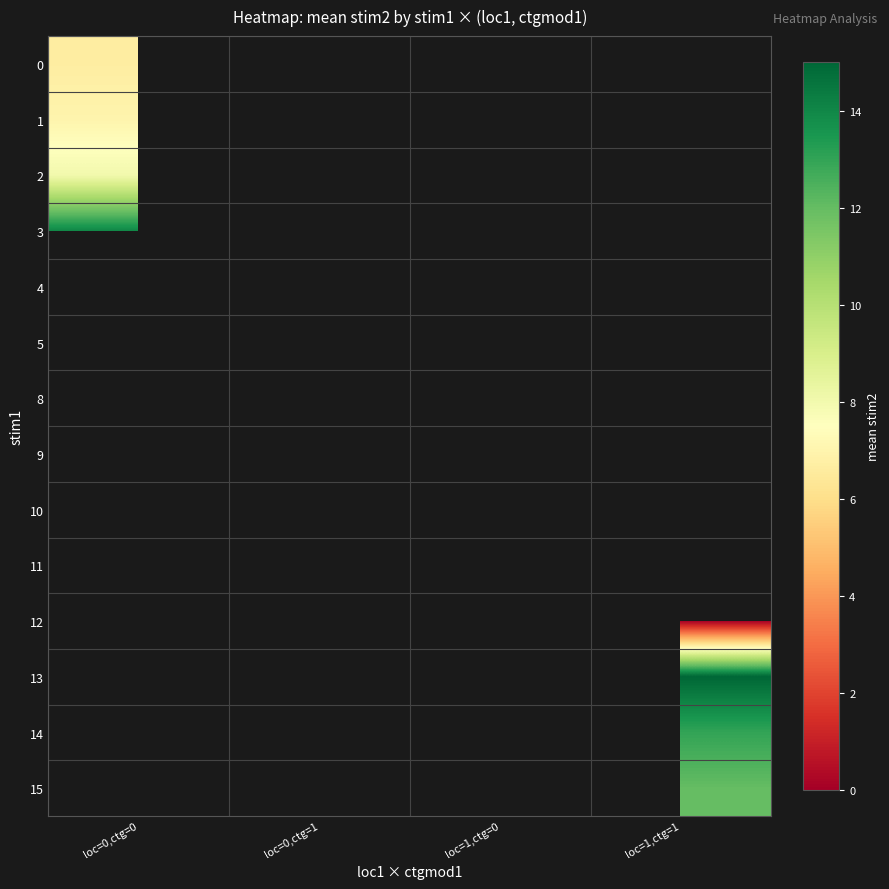

At how many categories does at least one series exceed 13?

2